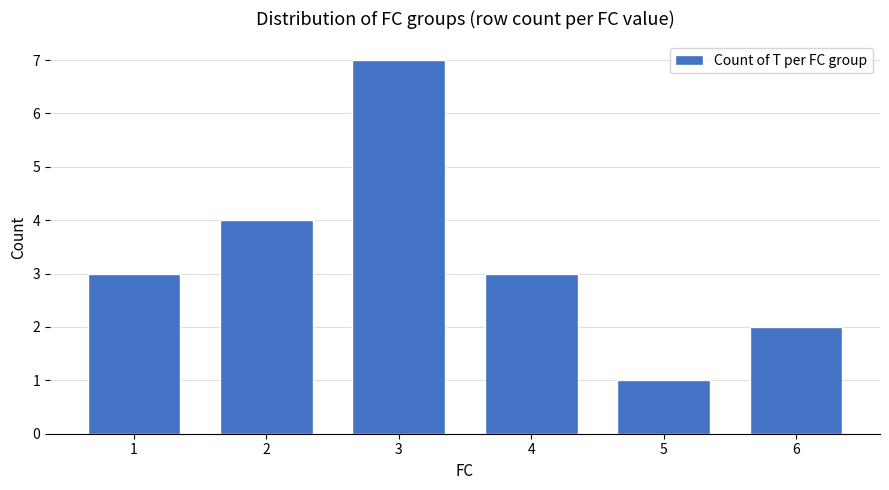

How many values are between 2 and 4?

4